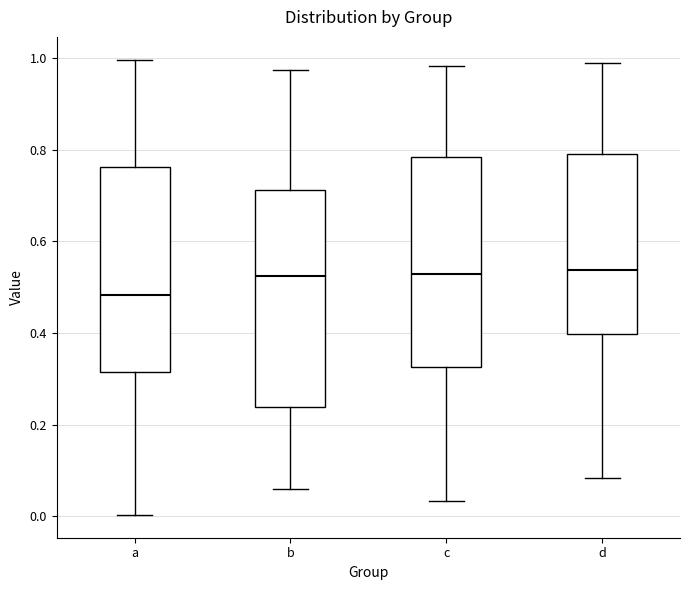

Reading left to right, read every box against the y-axis: the position of its median line, the range the box covers, and the ends of its whiskers. The values are not printed on the chart, so give them approximately, as read against the axis.

a: median 0.48, box 0.32 to 0.76, whiskers 0.00 to 1.00
b: median 0.52, box 0.24 to 0.72, whiskers 0.06 to 0.98
c: median 0.52, box 0.32 to 0.78, whiskers 0.04 to 0.98
d: median 0.54, box 0.40 to 0.80, whiskers 0.08 to 0.98